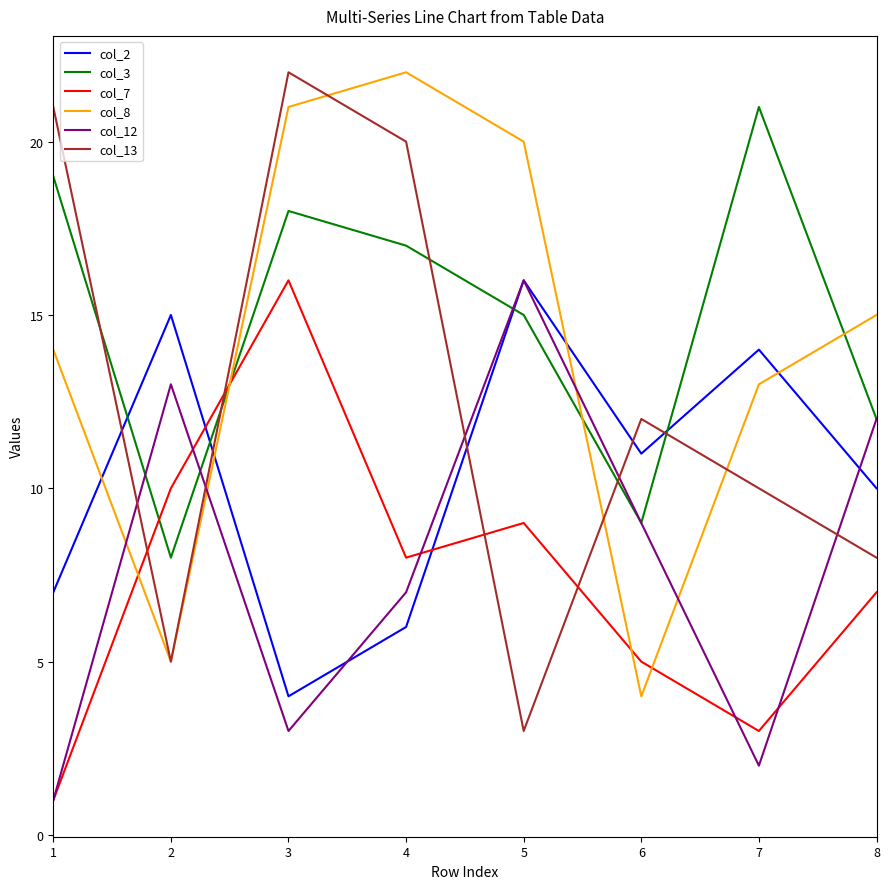

How many intersections are there between col_8 and col_3?

3